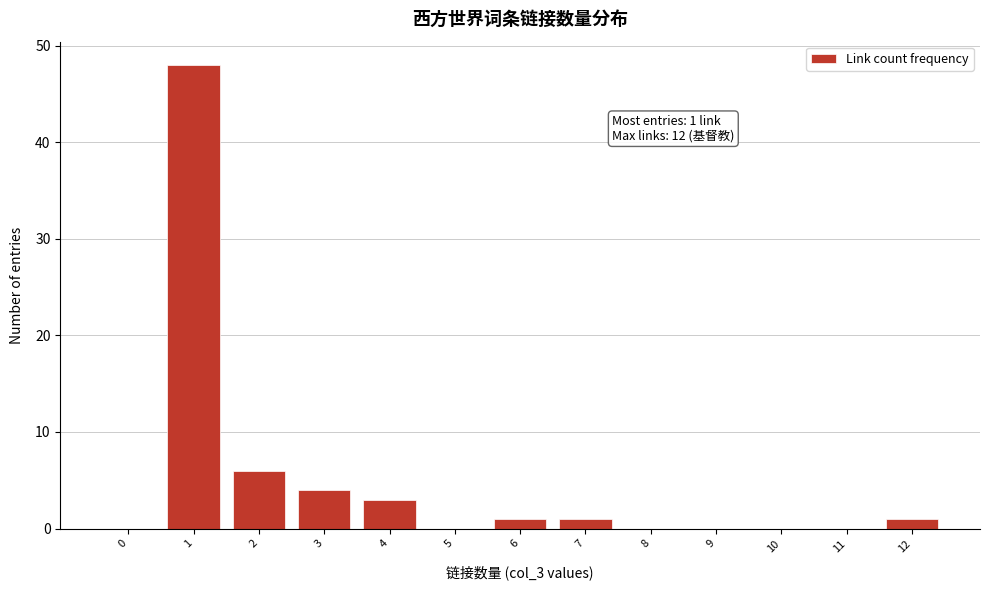

Reading left to right, what are all the values shown in this chart?

0=0	1=48	2=6	3=4	4=3	5=0	6=1	7=1	8=0	9=0	10=0	11=0	12=1